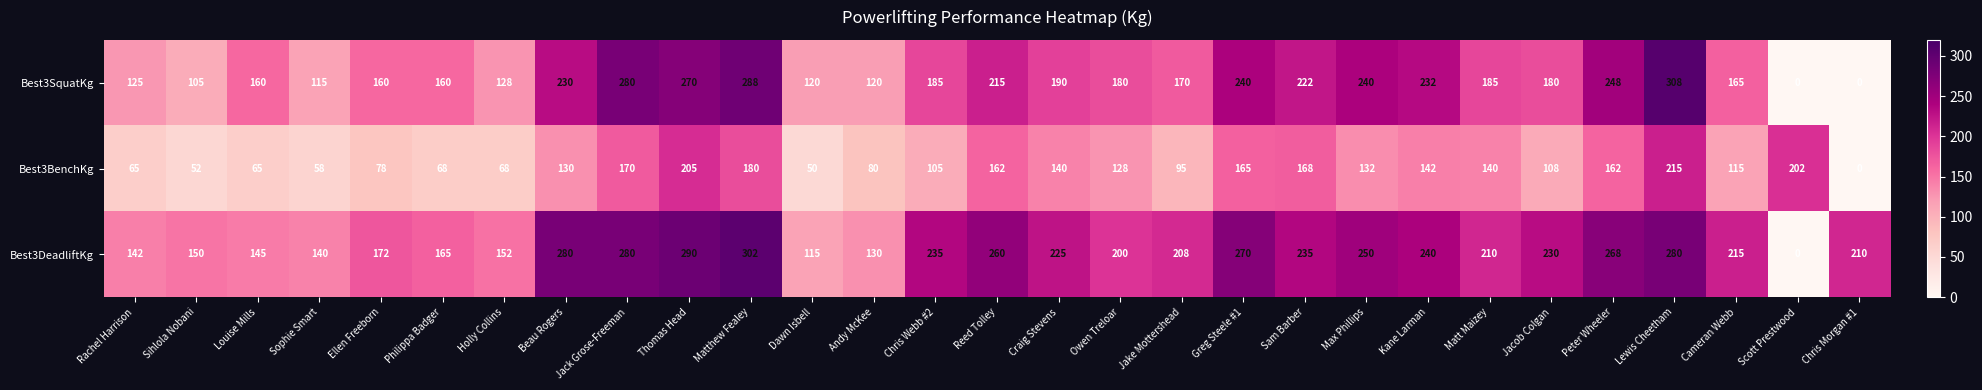

Is it true that Best3DeadliftKg equals 109 at Sam Barber?

False